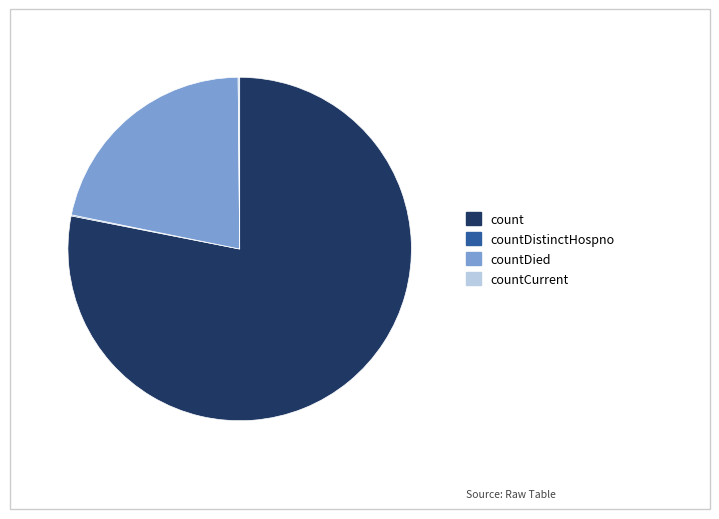

Do count and countDied together represent more than half of the pie?

Yes